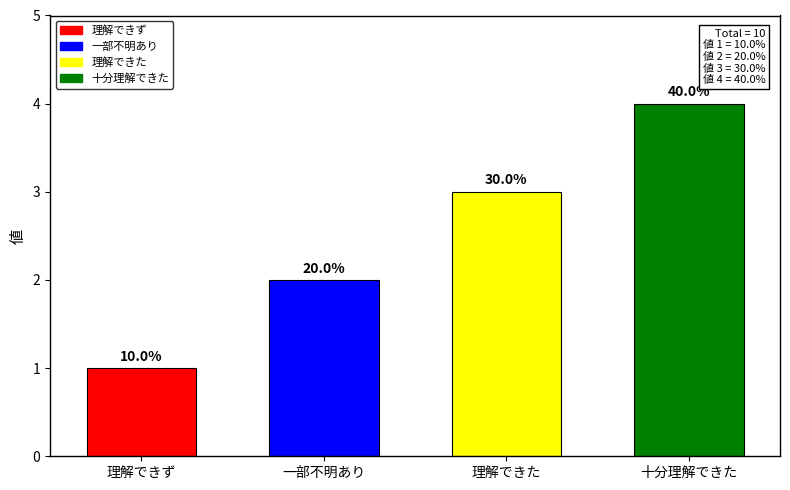

Read the value at 十分理解できた.

4